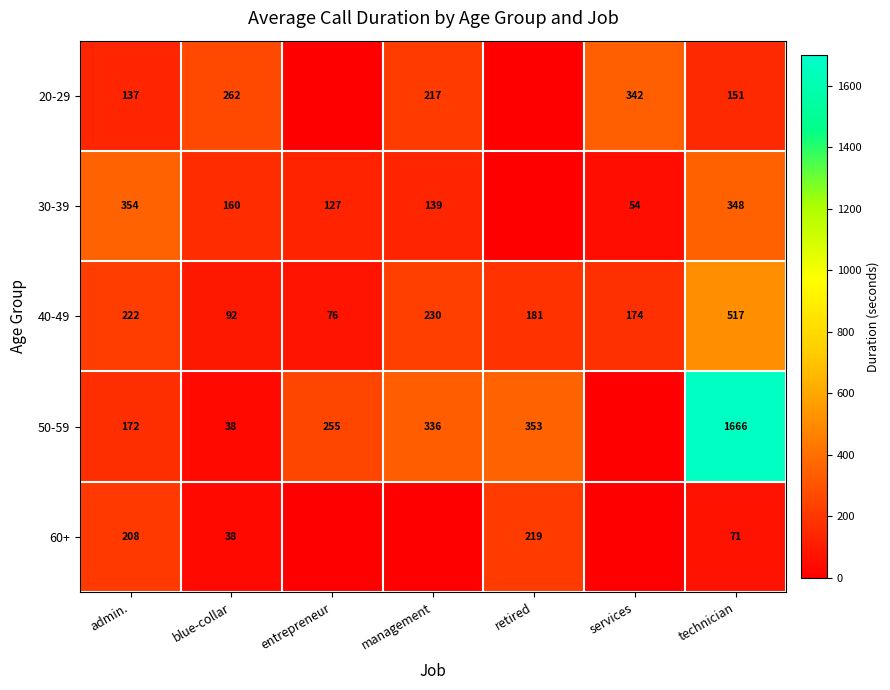

What is the sum of all 40-49 values?

1492